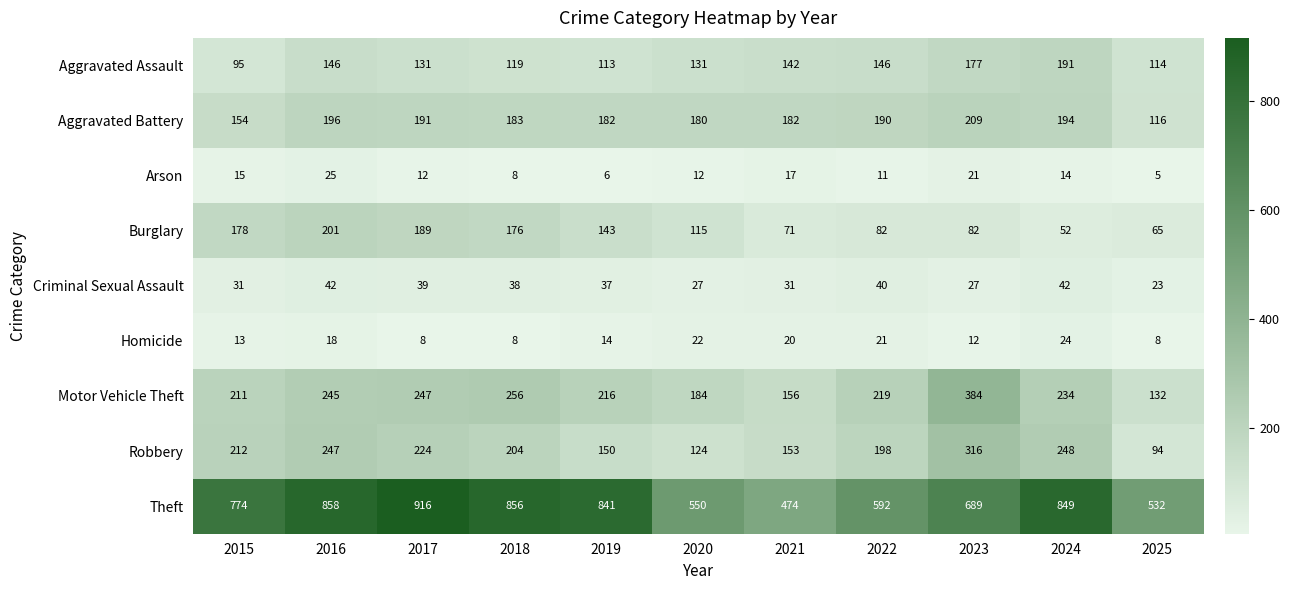

At 2019, list the series in order from smallest to largest.

Arson, Homicide, Criminal Sexual Assault, Aggravated Assault, Burglary, Robbery, Aggravated Battery, Motor Vehicle Theft, Theft